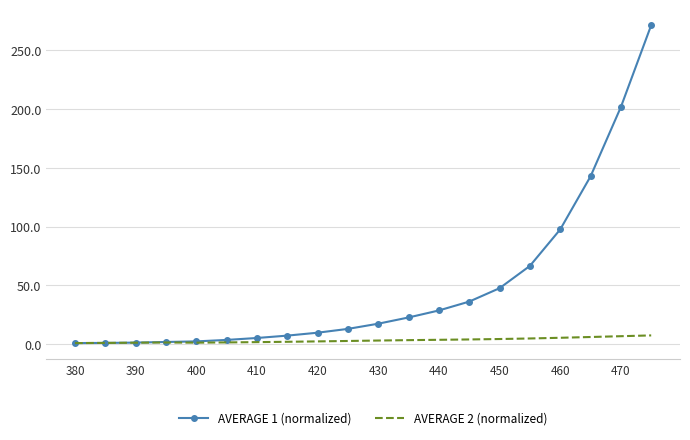

Which series has the widest spread of values?

AVERAGE 1 (normalized)